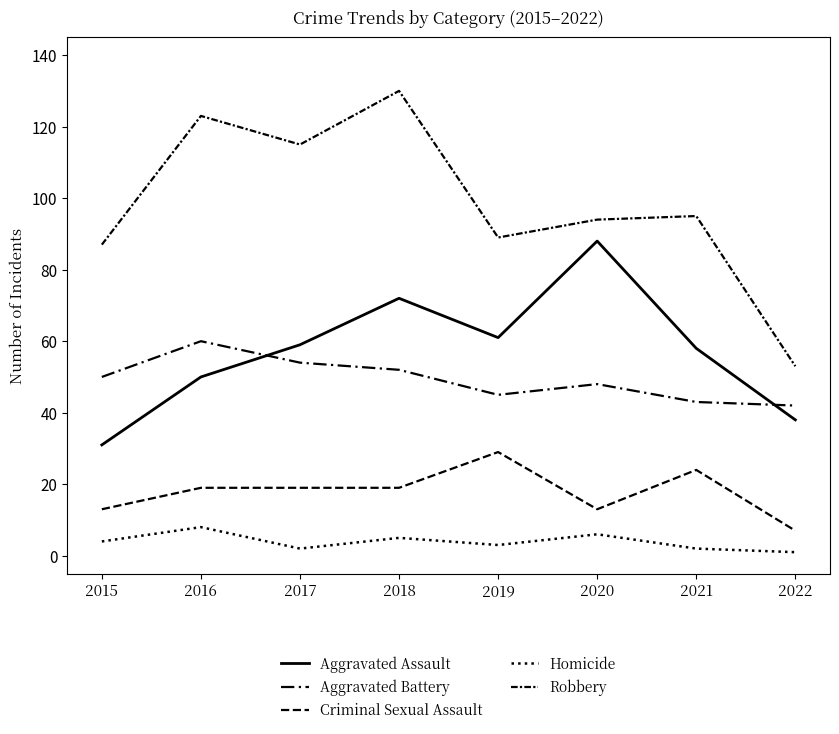

True or false: Robbery and Aggravated Assault intersect in this chart.

False